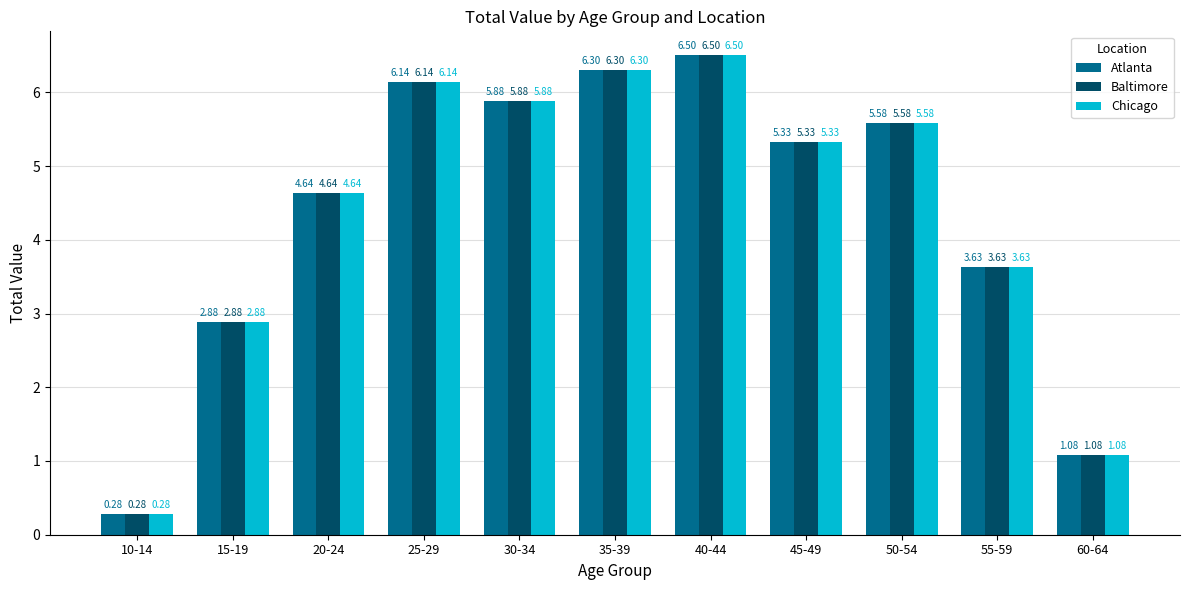

What is the label of the 7th bar from the left?

40-44